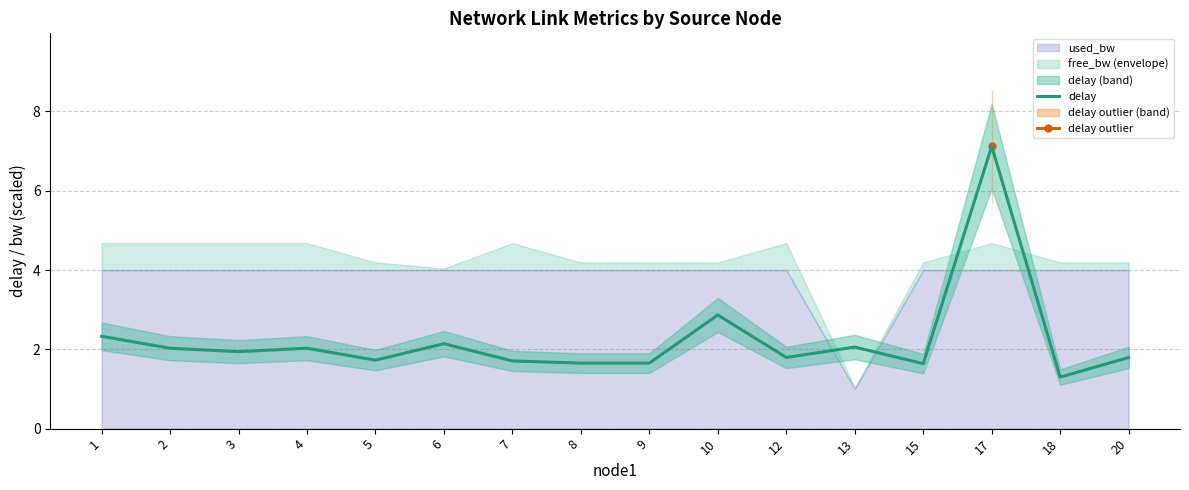

What is the change in value from 8 to 20?

+0.1